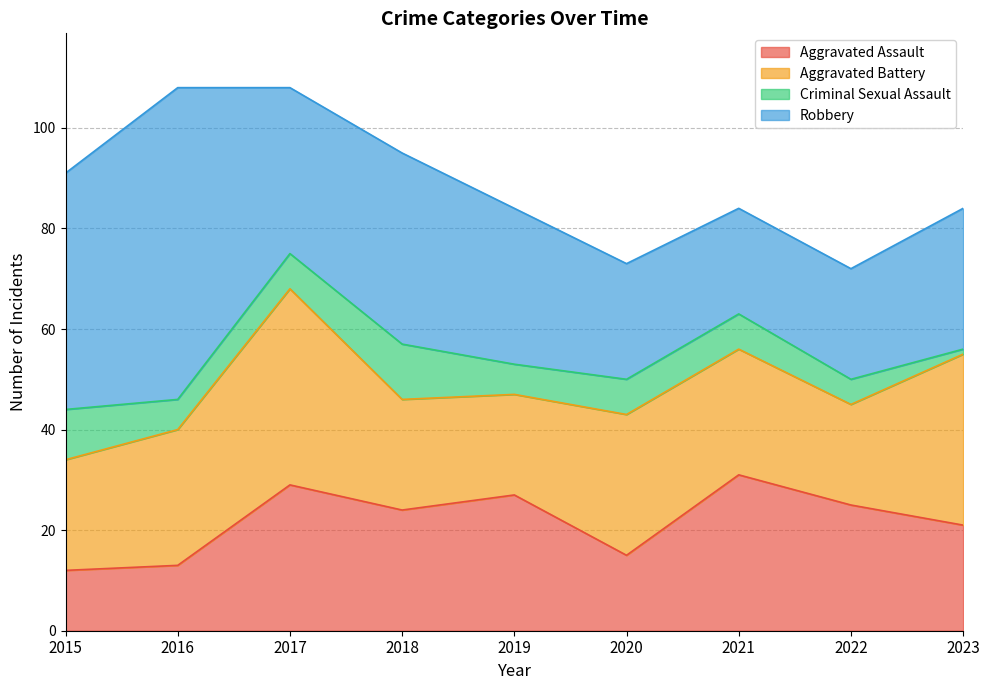

Which series has the largest range (max minus min)?

Robbery